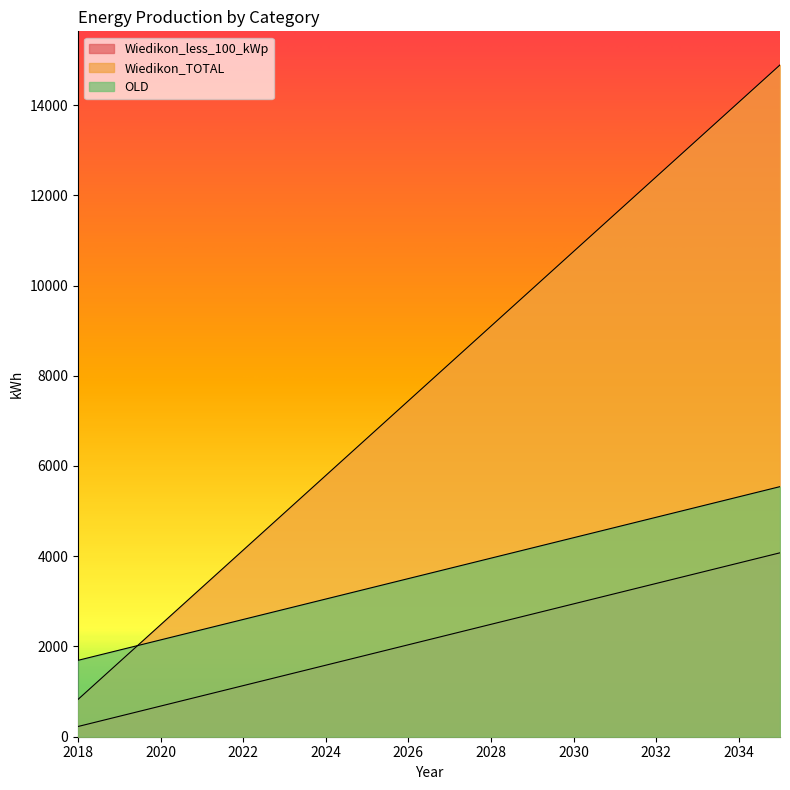

Read the OLD value at 2030.

4410.4